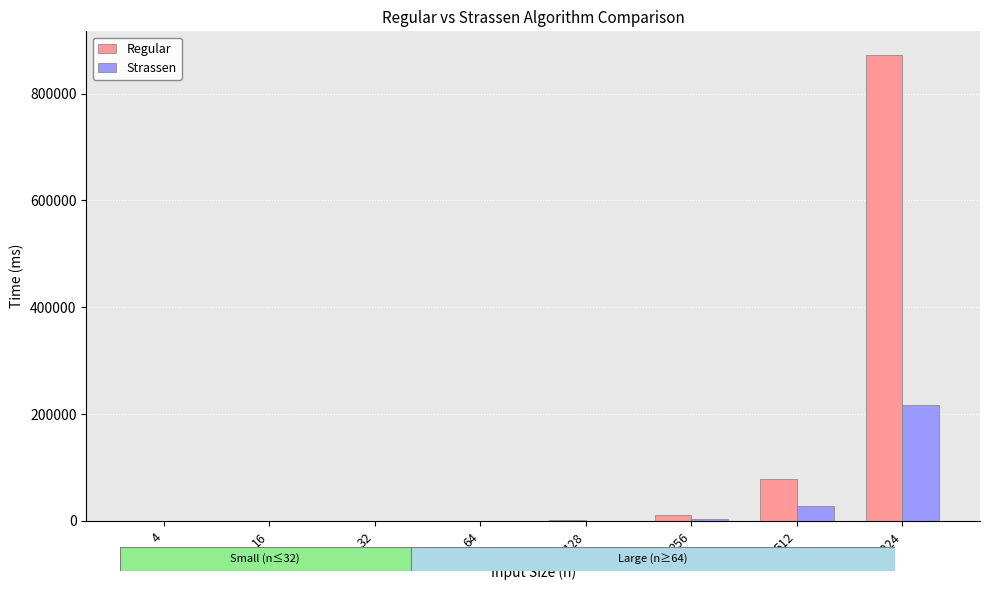

What is the sum of the Strassen values at 128 and 1024?

217545